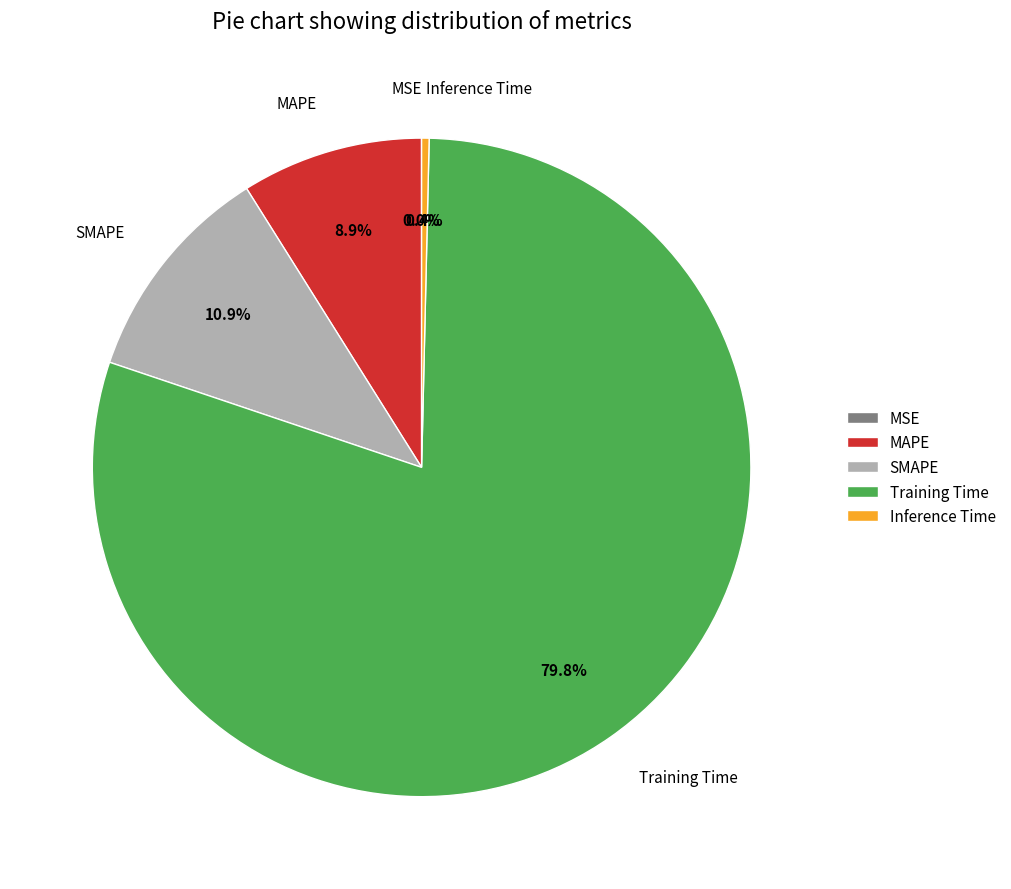

Is there any slice that represents more than half of the pie?

Yes